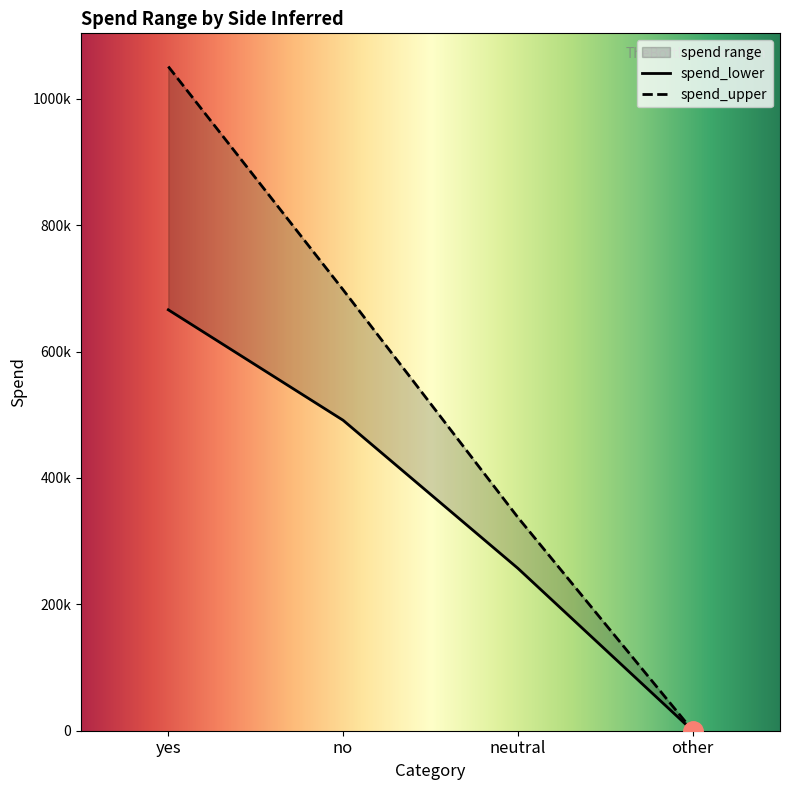

The value of spend_upper at yes is 1051181. True or false?

True